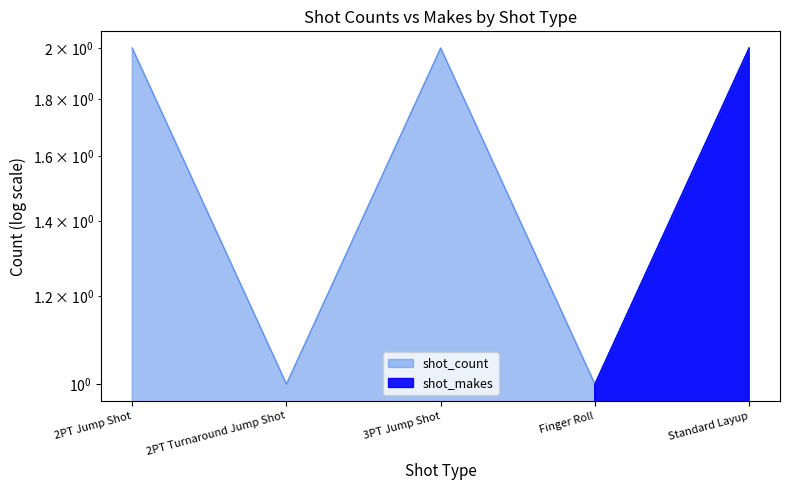

True or false: shot_makes and shot_count cross at least once.

False